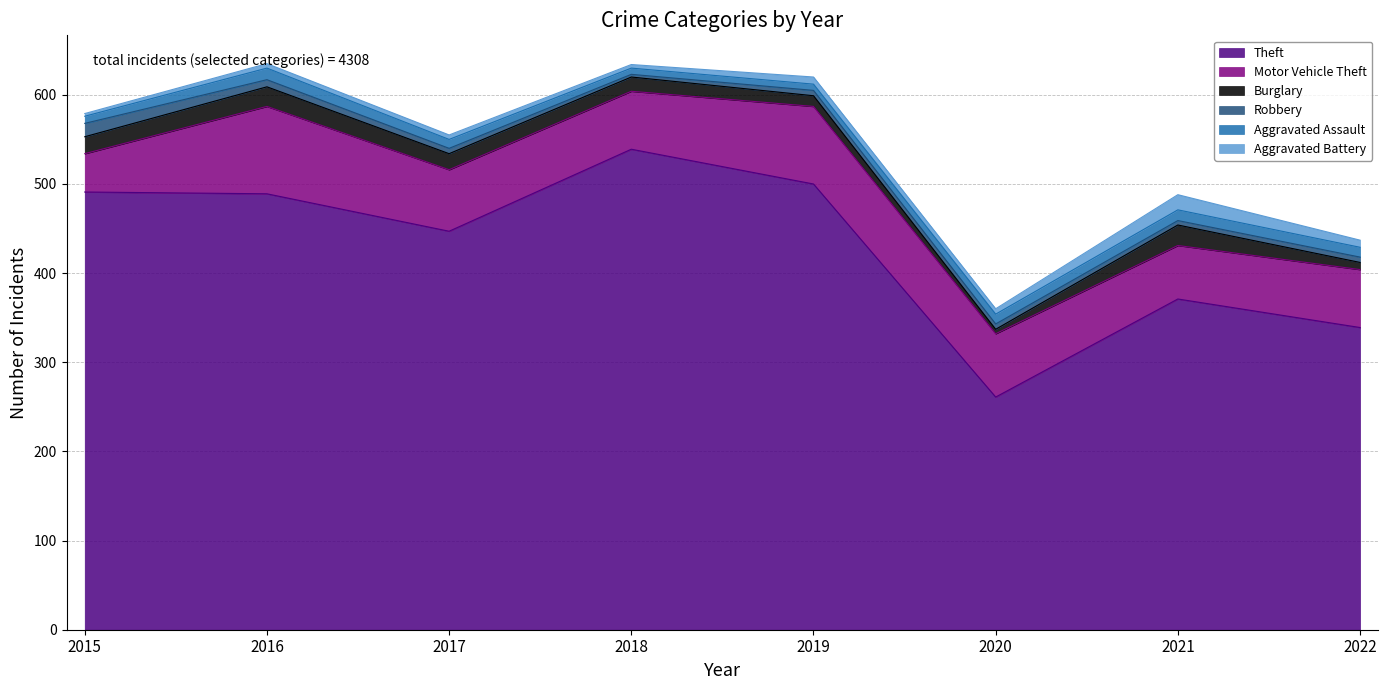

What is the sum of the Aggravated Battery values at 2016 and 2015?

8